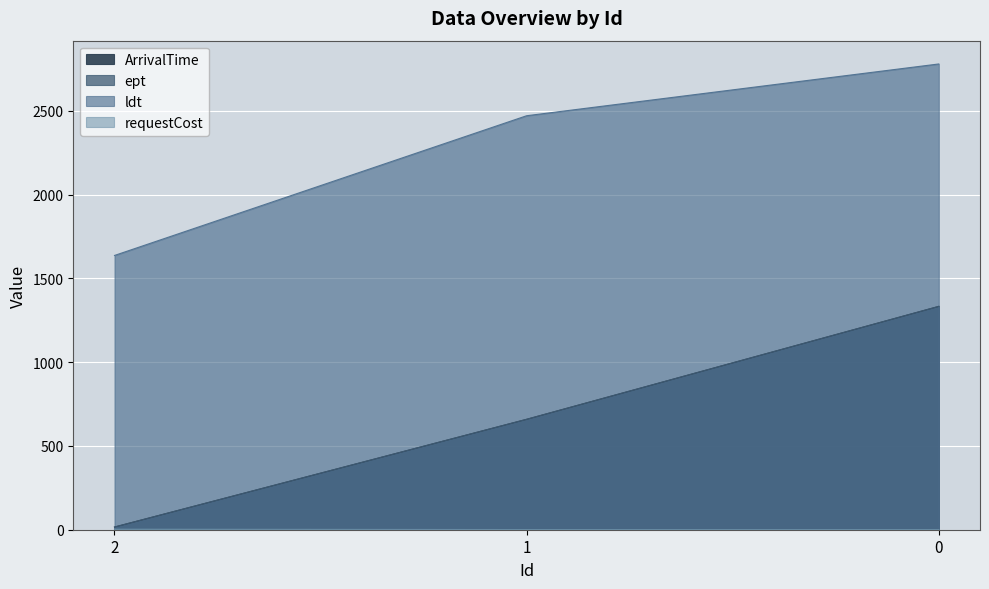

What is the spread (max minus min) of values at 2?

1634